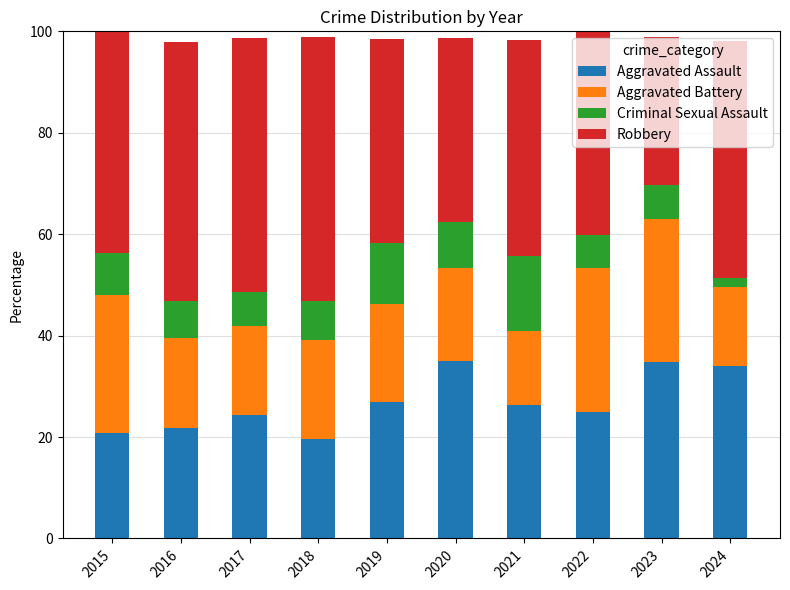

How many data points in Aggravated Assault are less than 26?

5